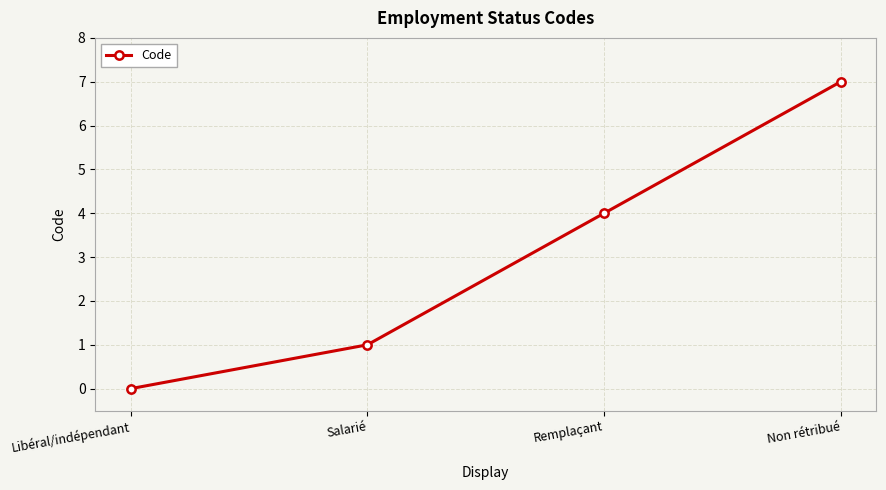

What is the sum of all values?

12